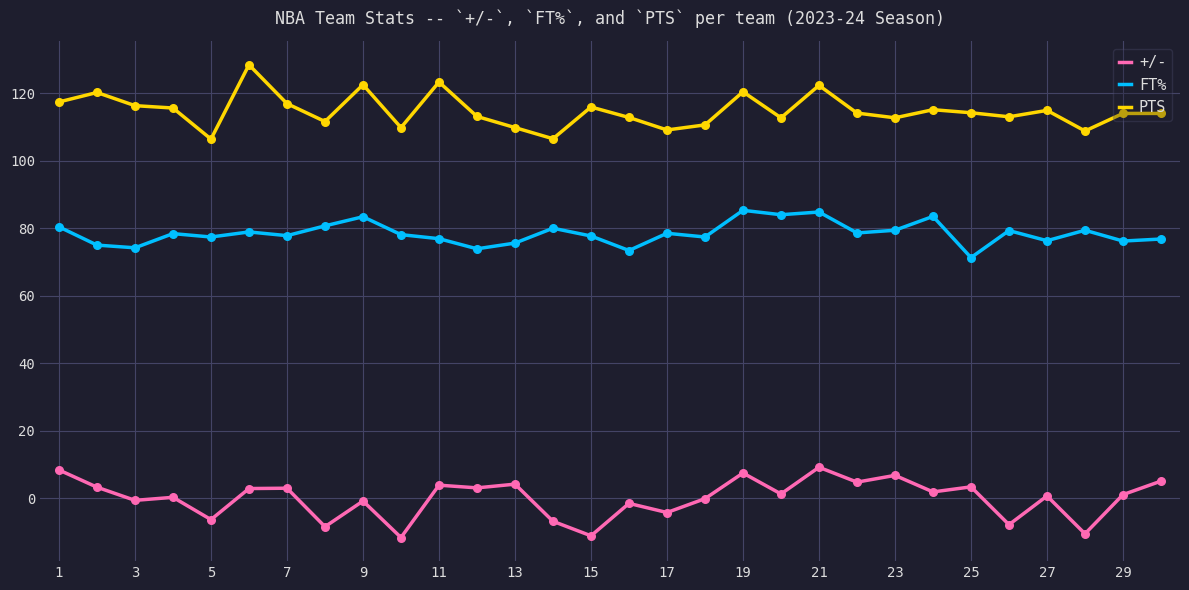

True or false: +/- and PTS cross at least once.

False